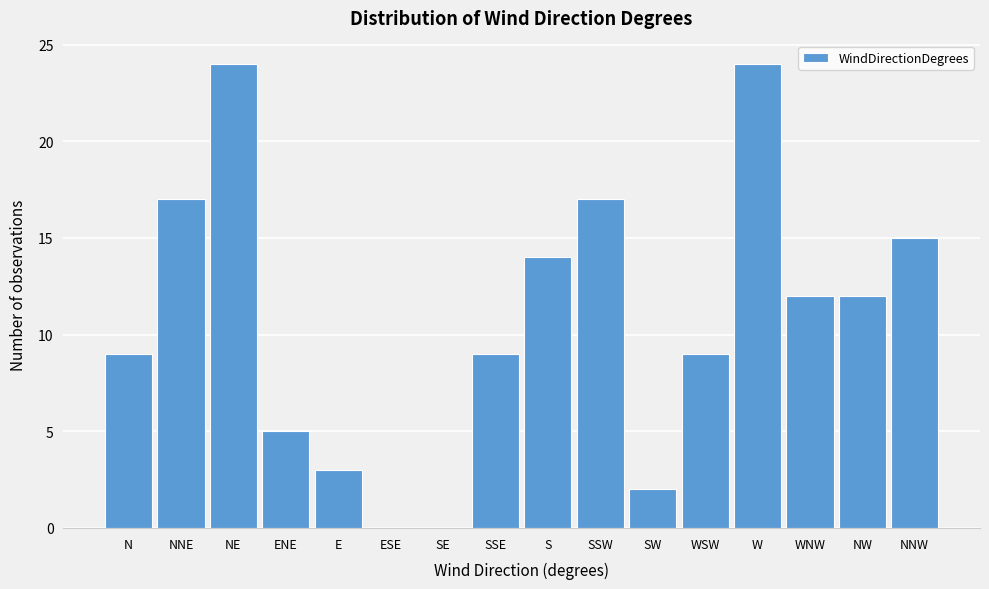

Reading right to left, what are all the values shown in this chart?

NNW=15	NW=12	WNW=12	W=24	WSW=9	SW=2	SSW=17	S=14	SSE=9	SE=0	ESE=0	E=3	ENE=5	NE=24	NNE=17	N=9